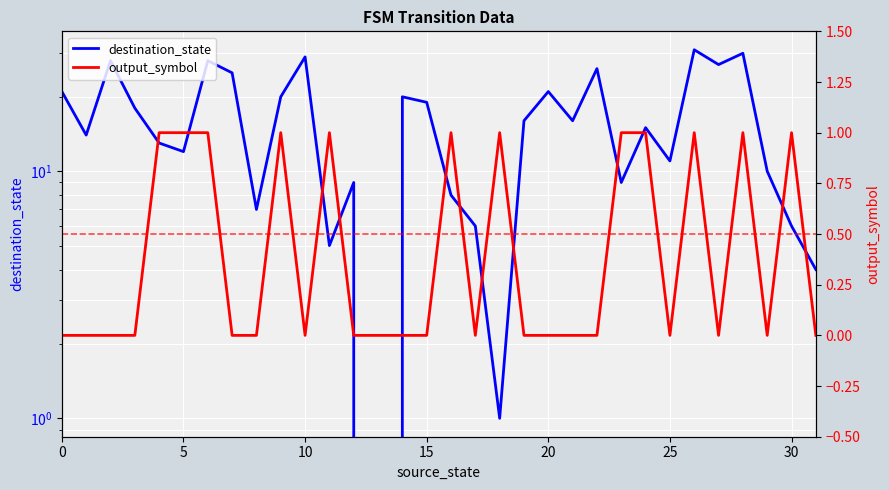

True or false: output_symbol and destination_state intersect in this chart.

False